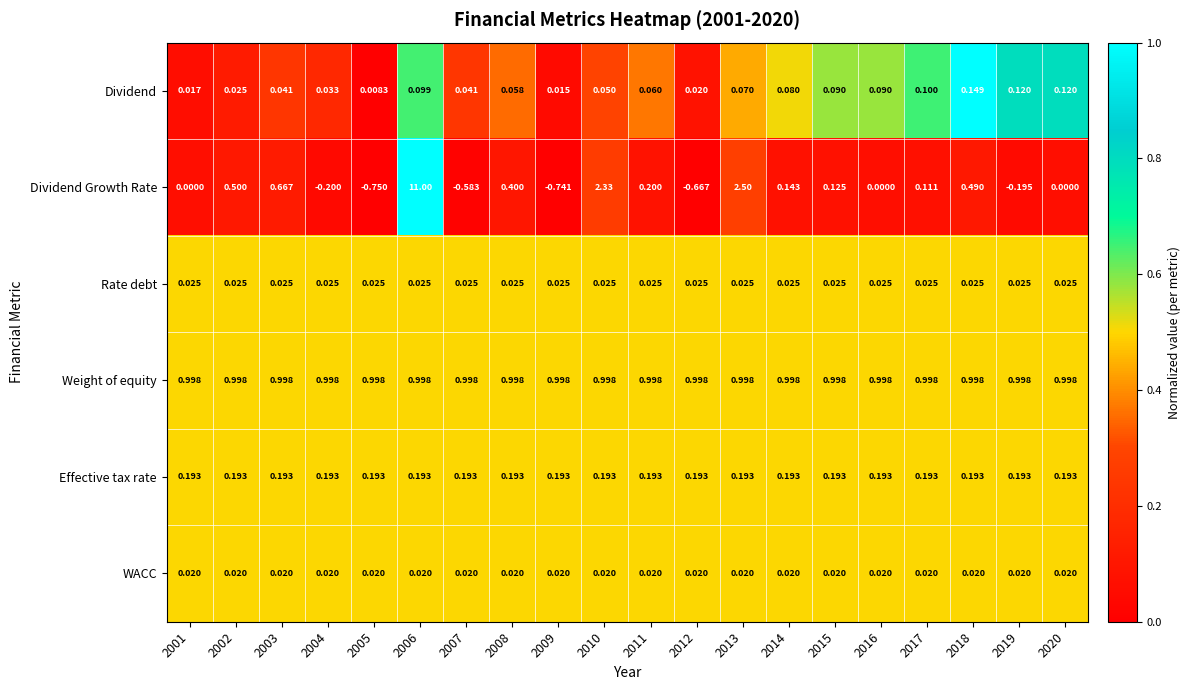

List the series in order of their peak value, highest first.

Dividend Growth Rate, Weight of equity, Effective tax rate, Dividend, Rate debt, WACC